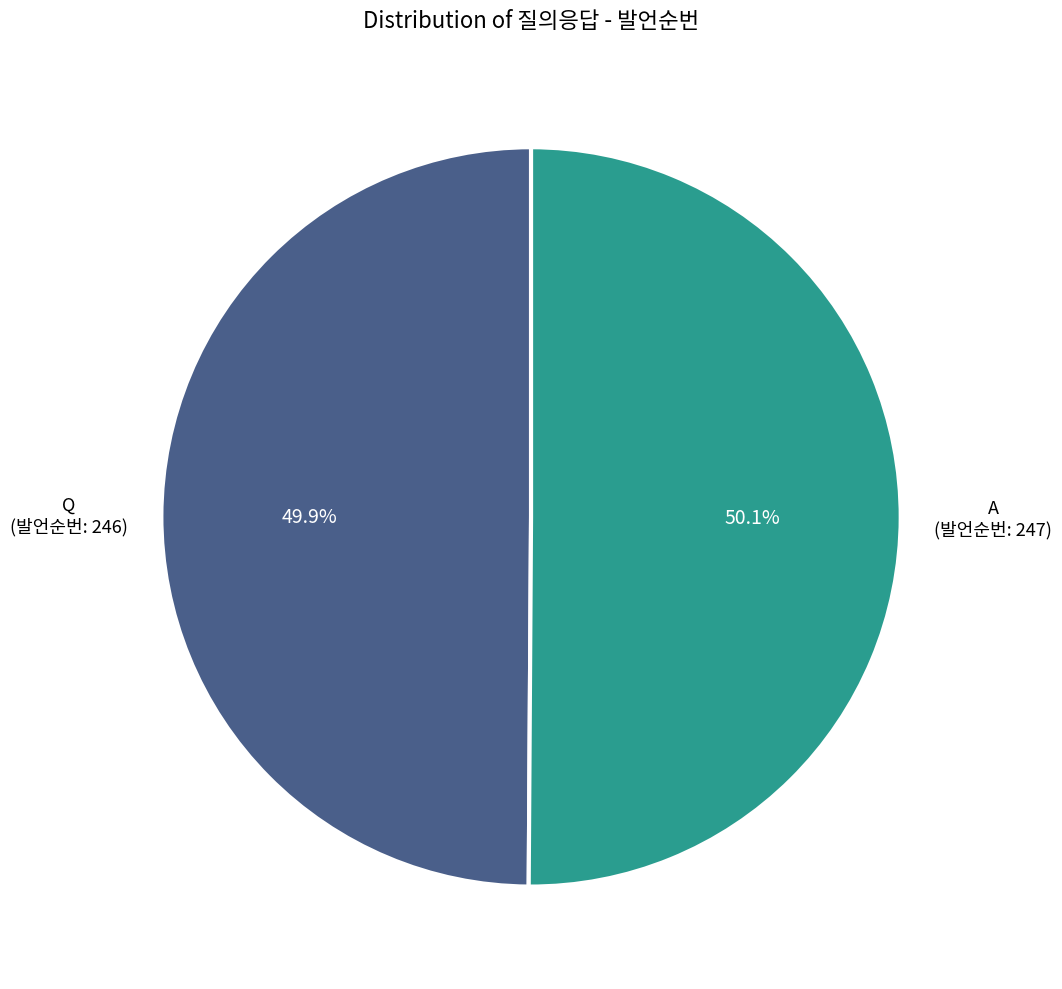

Is there any slice that represents more than half of the pie?

Yes